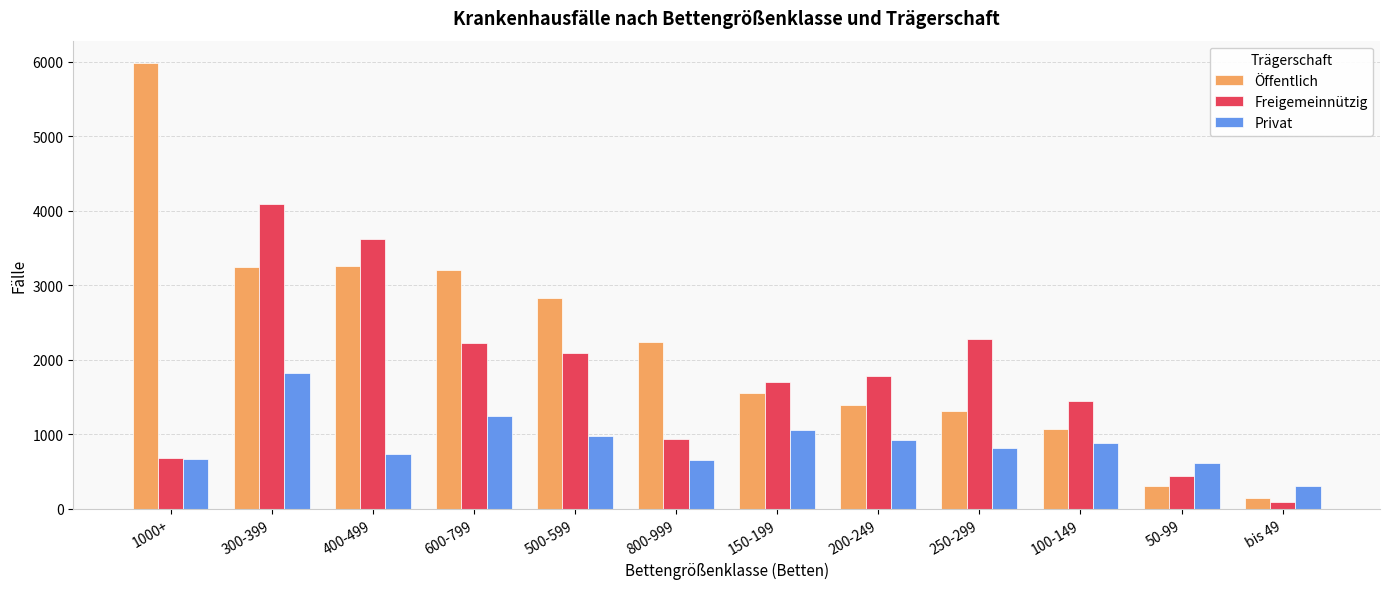

Is the value of Freigemeinnützig at 400-499 greater than the value of Privat at 1000+?

Yes